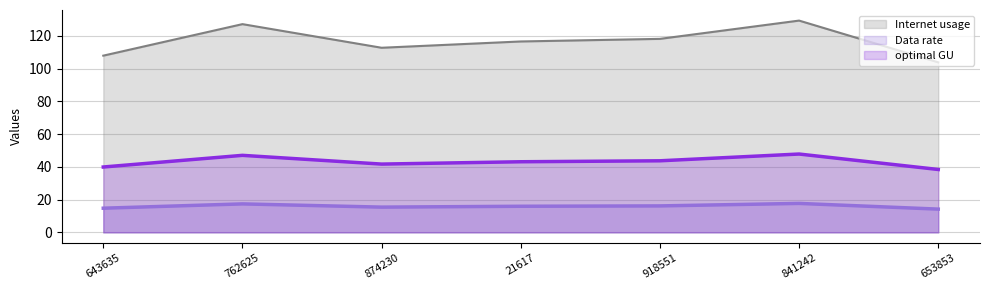

Rank the series by their average value, from highest to lowest.

Internet usage, optimal GU, Data rate